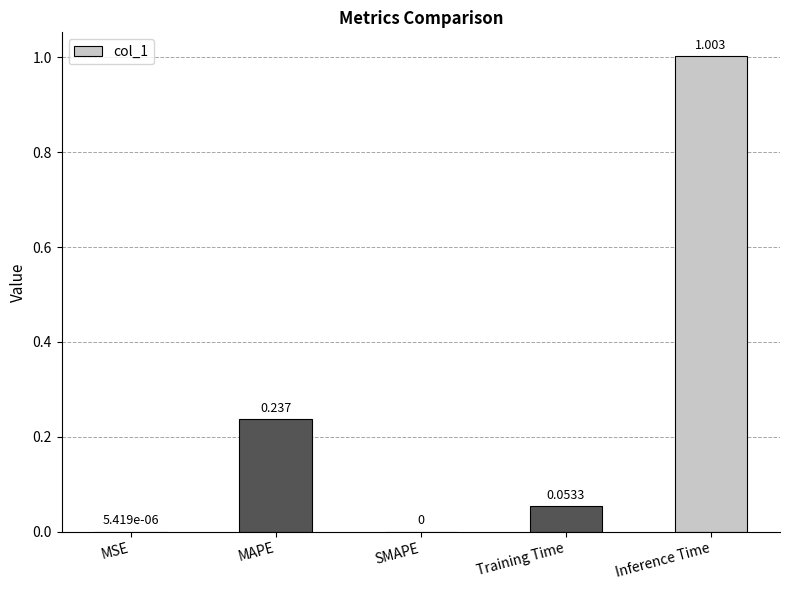

Which has a higher value, Inference Time or SMAPE?

Inference Time